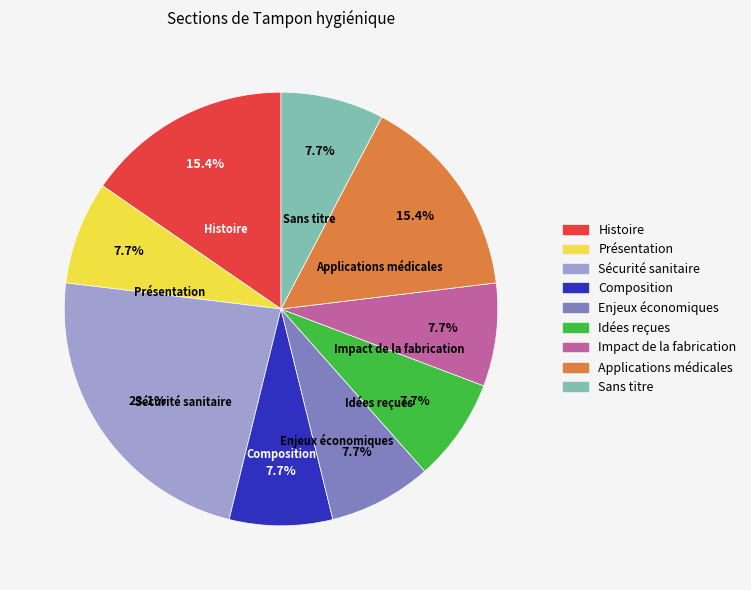

How many slices are in this pie chart?

9